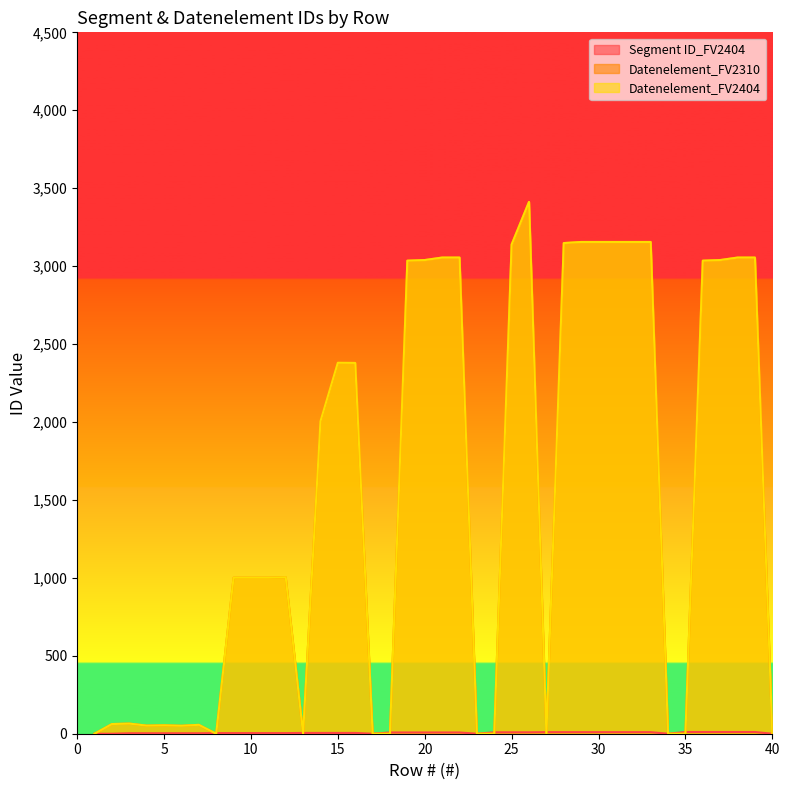

Reading left to right, transcribe all the data shown in this chart.

Segment ID_FV2404: 1=0	2=0	3=3	4=3	5=3	6=3	7=3	8=4	9=4	10=4	11=4	12=4	13=5	14=5	15=5	16=5	17=0	18=8	19=8	20=8	21=8	22=8	23=0	24=9	25=9	26=9	27=10	28=10	29=10	30=10	31=10	32=10	33=10	34=0	35=11	36=11	37=11	38=11	39=11	40=0
Datenelement_FV2310: 1=0	2=62	3=65	4=52	5=54	6=51	7=57	8=0	9=1001	10=1001	11=1001	12=1004	13=0	14=2005	15=2380	16=2379	17=0	18=0	19=3035	20=3039	21=3055	22=3055	23=0	24=0	25=3139	26=3412	27=0	28=3148	29=3155	30=3155	31=3155	32=3155	33=3155	34=0	35=0	36=3035	37=3039	38=3055	39=3055	40=0
Datenelement_FV2404: 1=0	2=62	3=65	4=52	5=54	6=51	7=57	8=0	9=1001	10=1001	11=1001	12=1004	13=0	14=2005	15=2380	16=2379	17=0	18=0	19=3035	20=3039	21=3055	22=3055	23=0	24=0	25=3139	26=3412	27=0	28=3148	29=3155	30=3155	31=3155	32=3155	33=3155	34=0	35=0	36=3035	37=3039	38=3055	39=3055	40=0